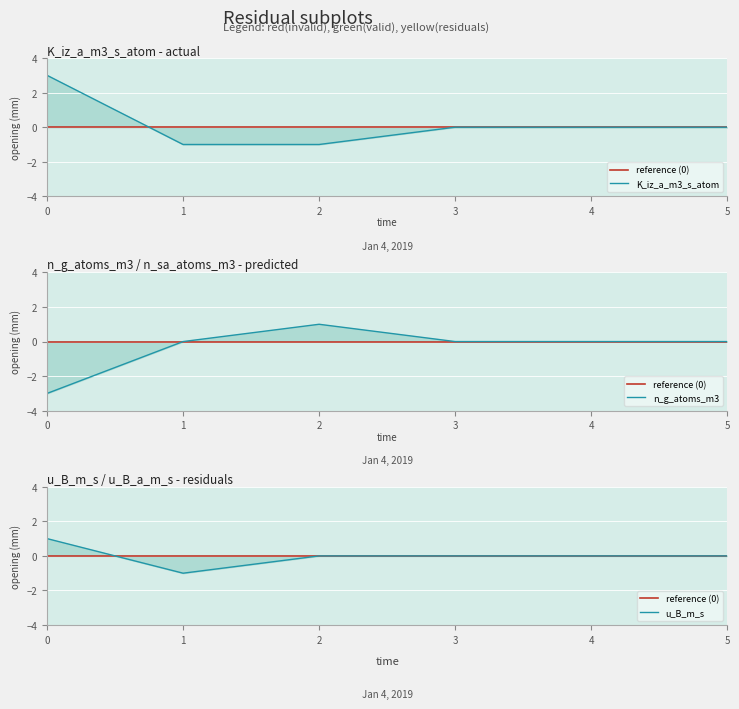

What is the sum of the n_g_atoms_m3 values at 2 and 4?

1